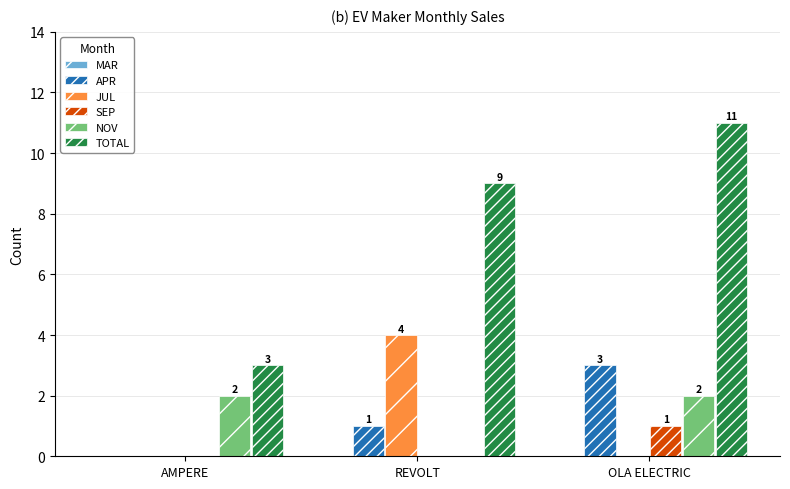

Which category has the highest value across all series?

OLA ELECTRIC